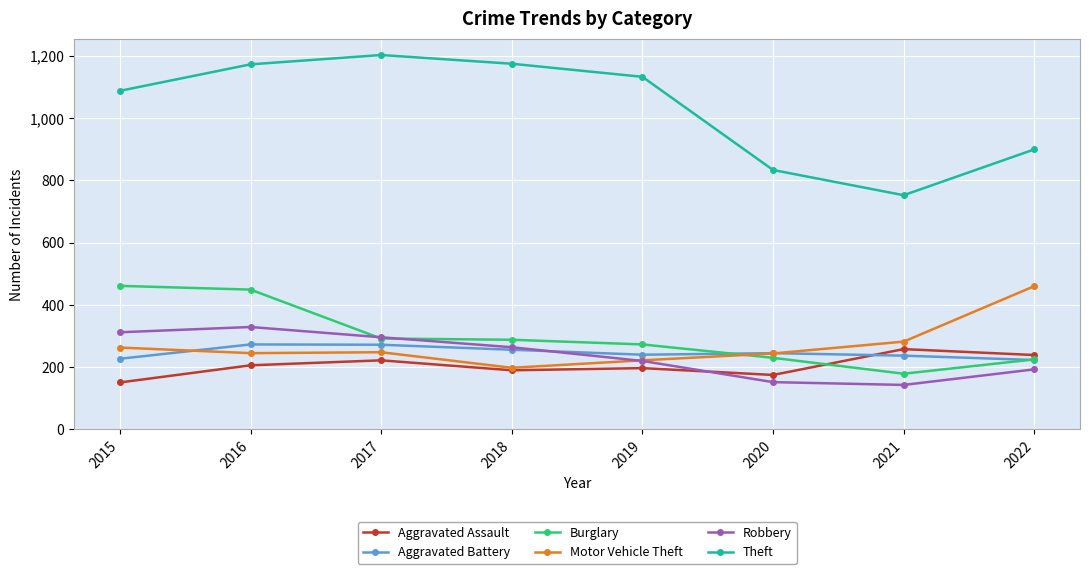

True or false: Robbery has more than 1 interior local peaks.

False